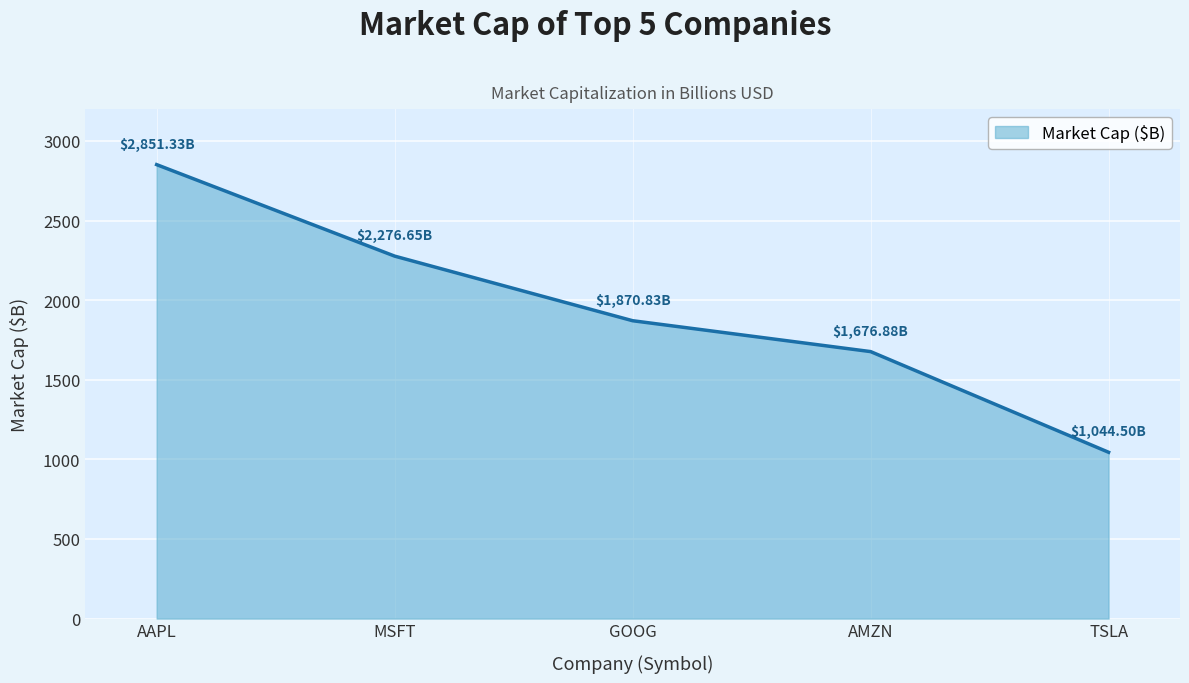

What is the difference between the maximum and minimum values?

1806.8